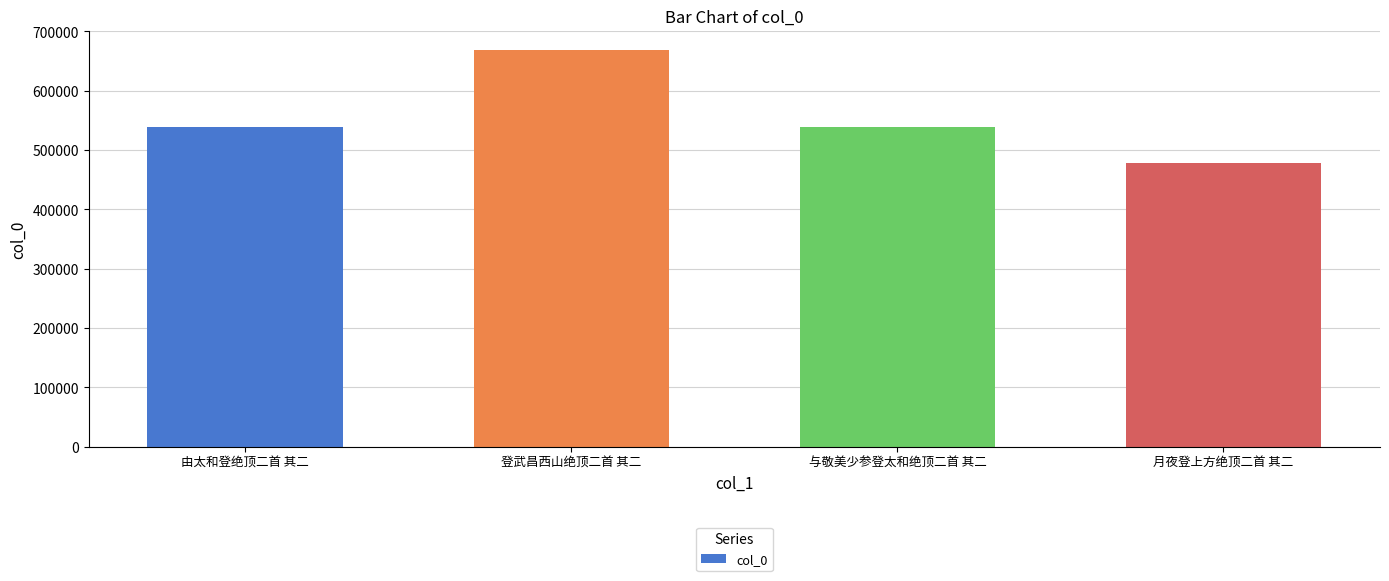

How many bars are there in total?

4